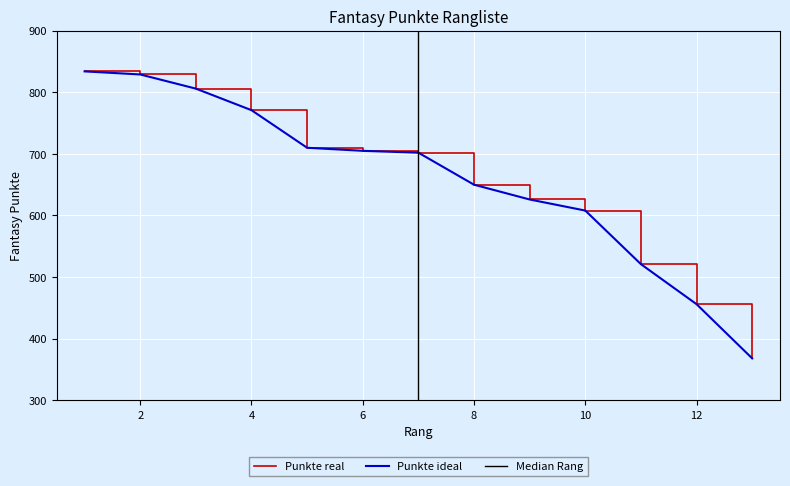

Rank the categories by value from lowest to highest.

13, 12, 11, 10, 9, 8, 7, 6, 5, 4, 3, 2, 1